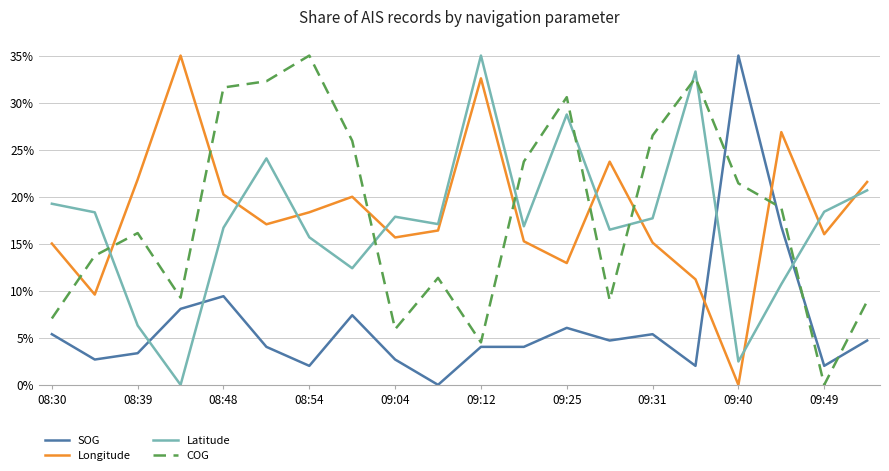

What is the maximum value for Latitude?

35.0